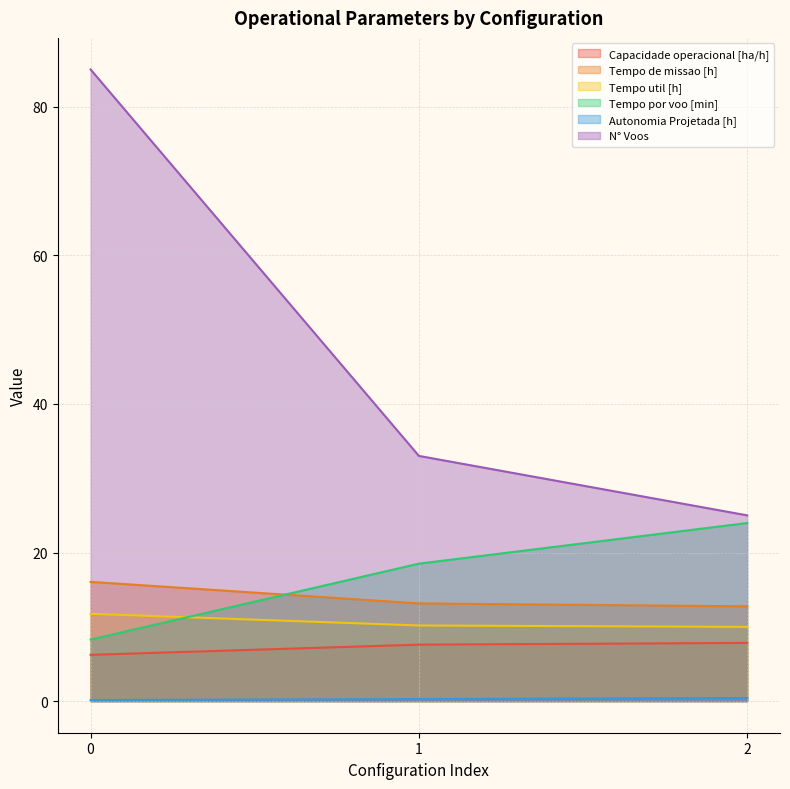

How many categories are shown in the chart?

3